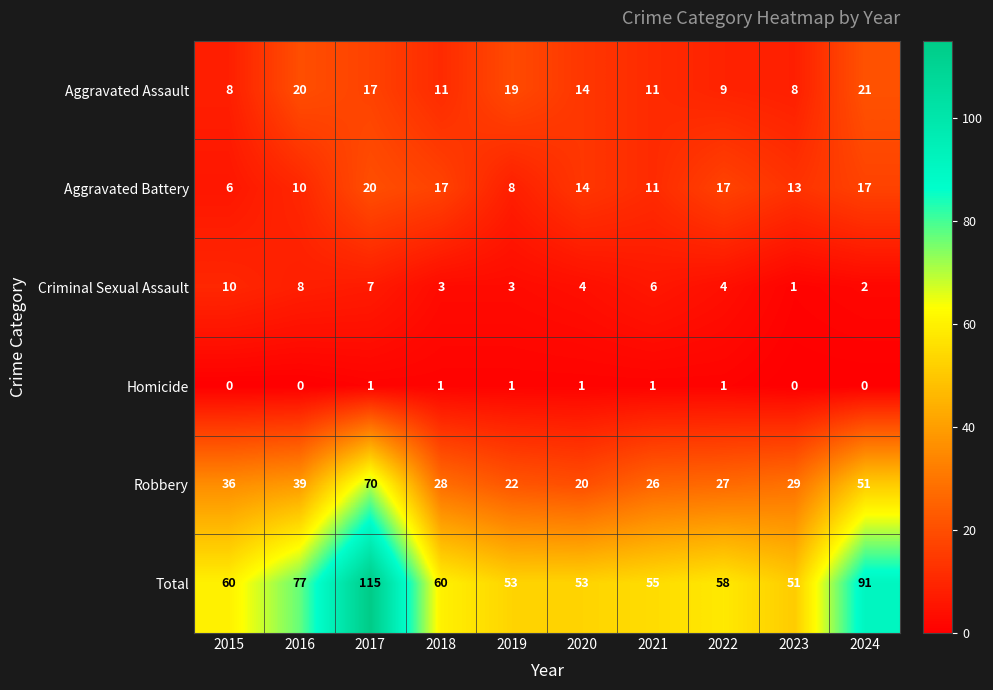

Rank the series by their maximum value, from highest to lowest.

Total, Robbery, Aggravated Assault, Aggravated Battery, Criminal Sexual Assault, Homicide